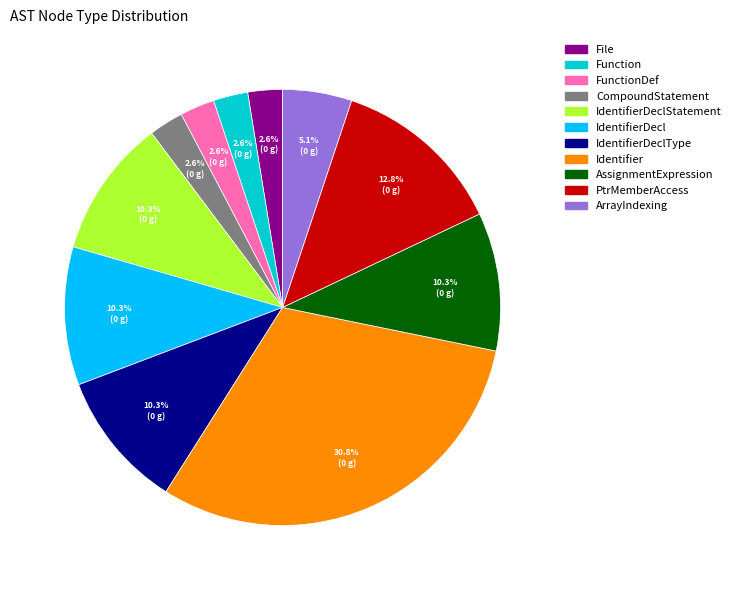

The AssignmentExpression slice represents 10% of the pie. True or false?

True